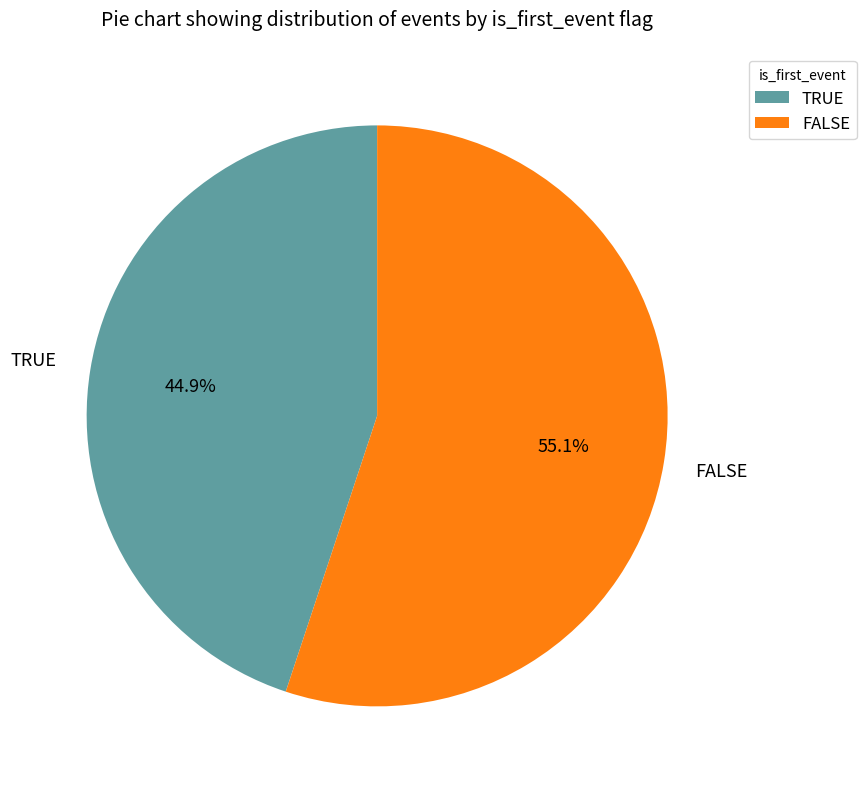

To the nearest percent, what is the average slice percentage?

50%